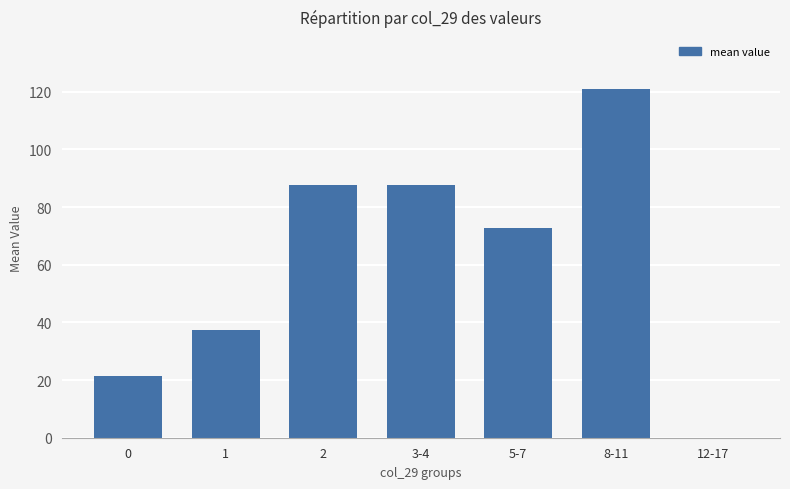

Which category has the highest value across all series?

8-11